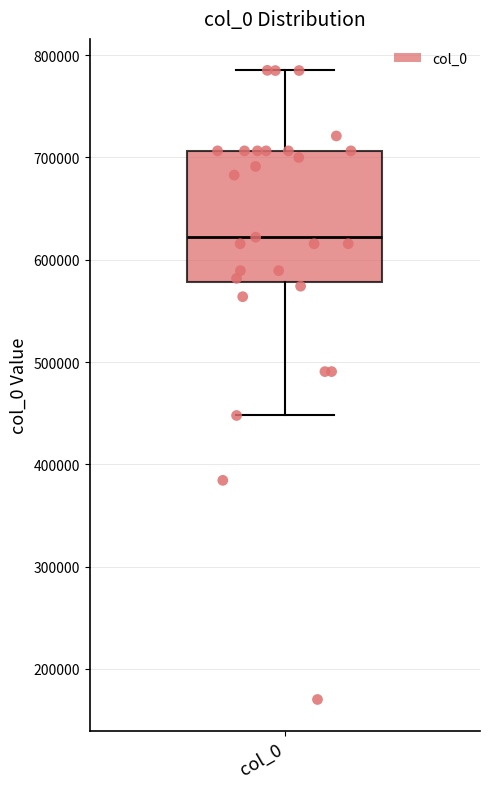

Read this box plot against the y-axis: the position of the median line, the range covered by the box, and the ends of both whiskers. The values are not printed on the chart, so give them approximately, as read against the axis.

median 620000, box 580000 to 710000, whiskers 450000 to 790000